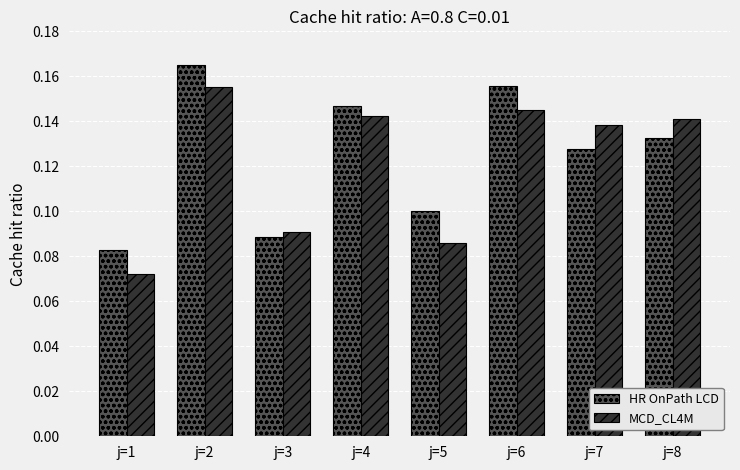

At how many categories does at least one series exceed 0?

8